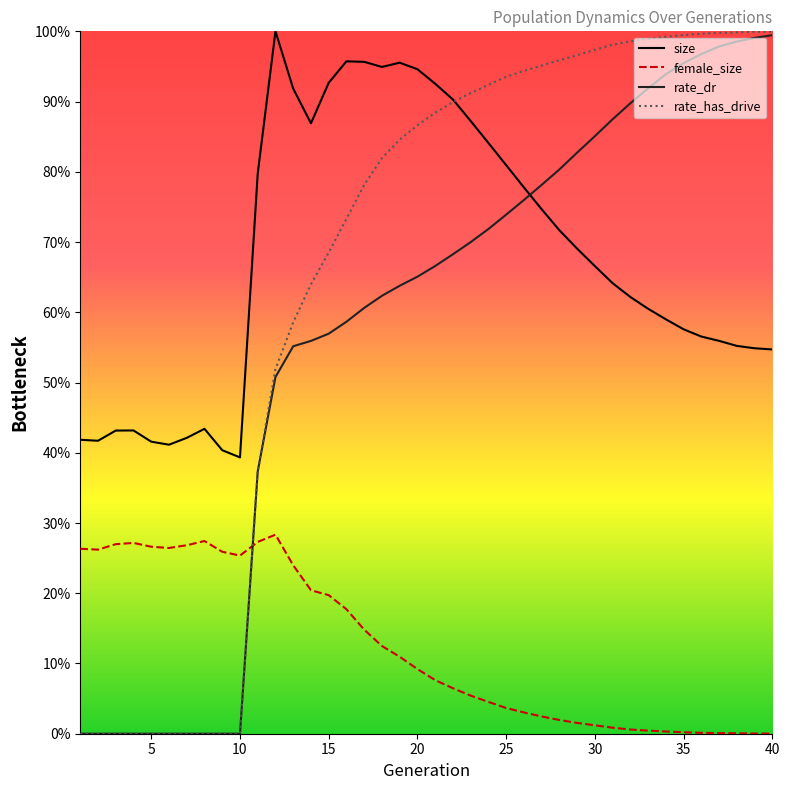

What is the difference between the maximum and second lowest values in the rate_has_drive series?

1.0